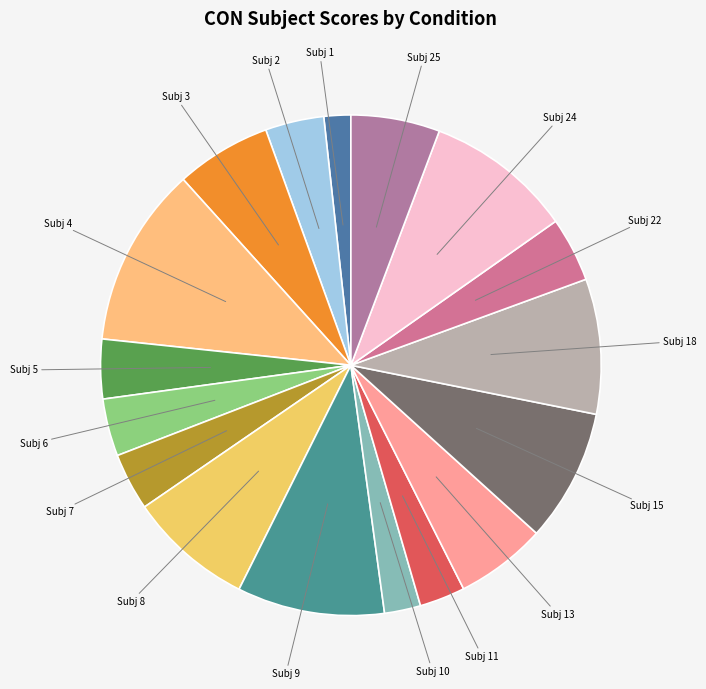

Approximately how many times larger is the value at Subj 5 compared to Subj 9?

0.4